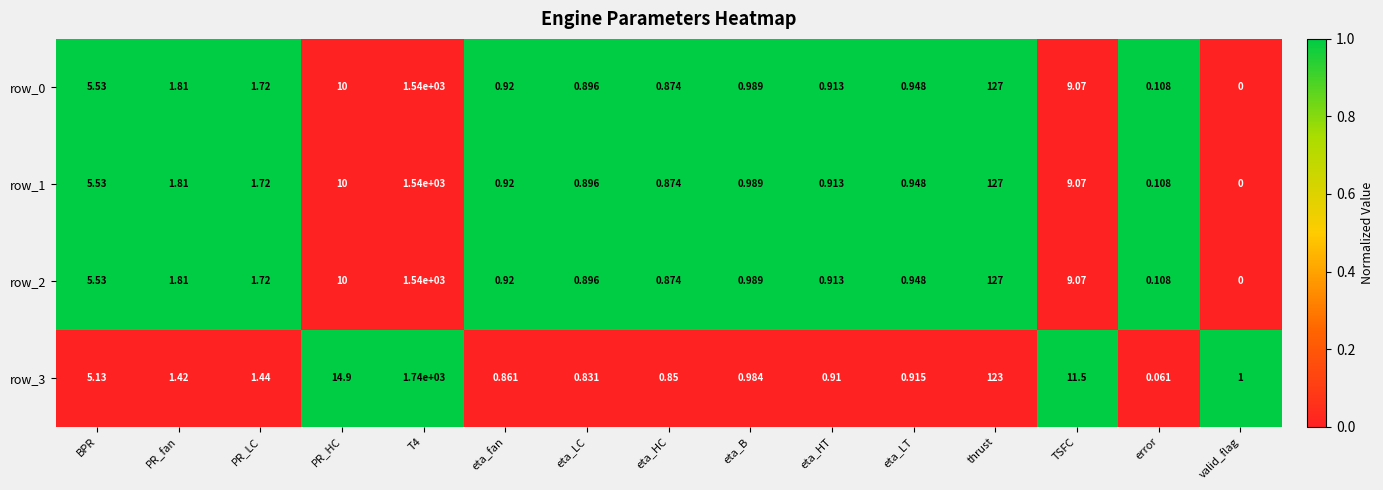

Where is row_3 nearest to the value 870?

thrust